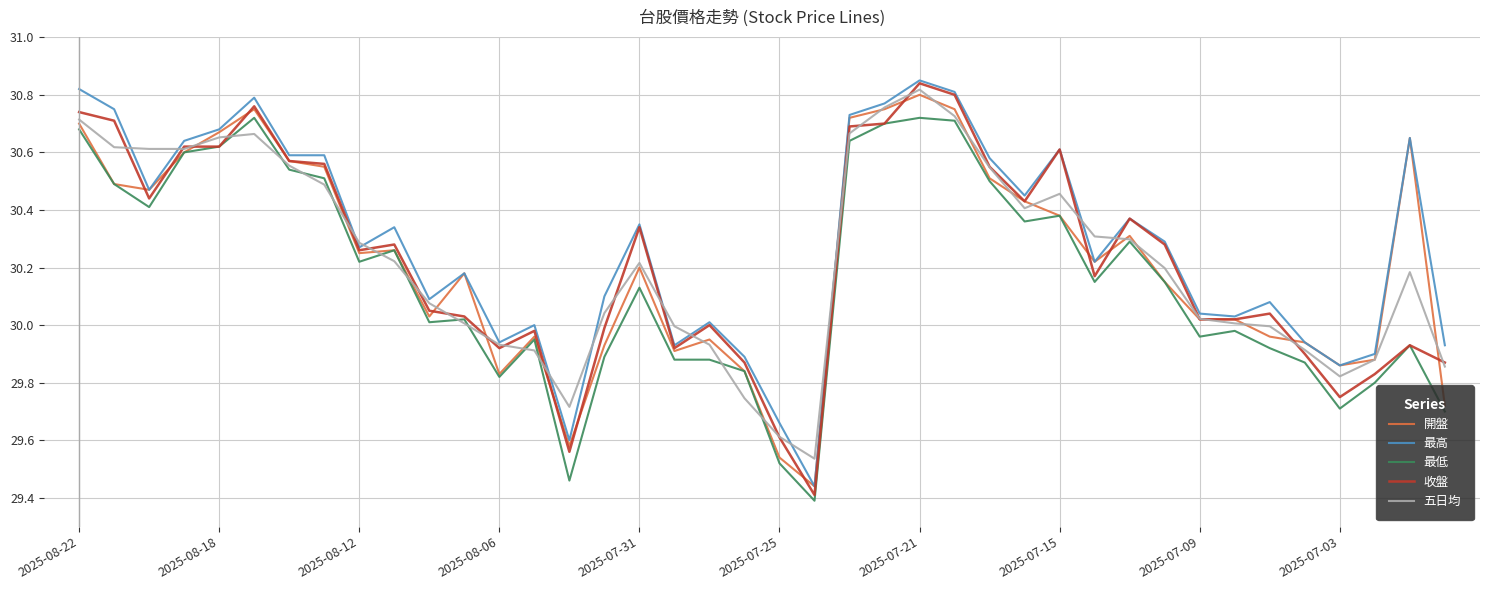

True or false: 最低 and 最高 intersect in this chart.

False